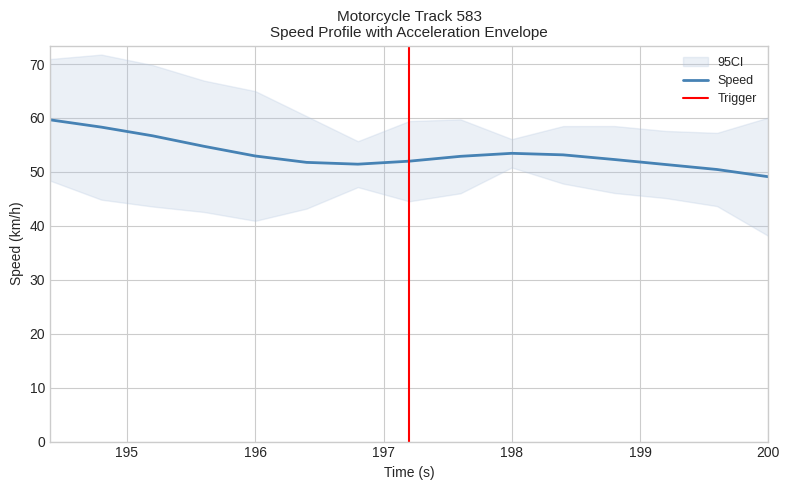

What is the total value across all series at 194.8?

57.6